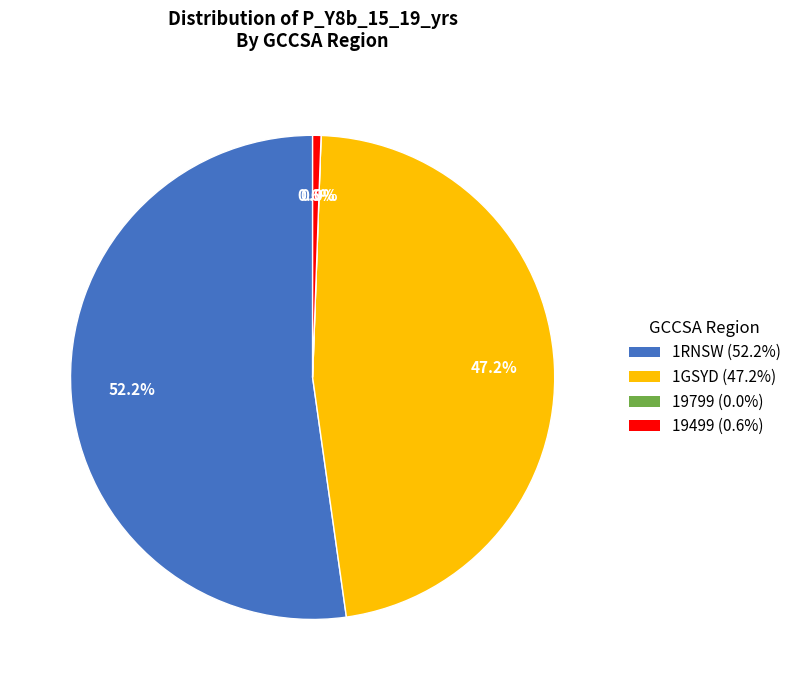

Is there any slice that represents more than half of the pie?

Yes